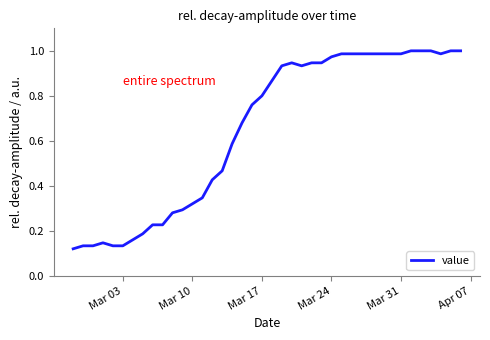

How many lines are shown in the chart?

1